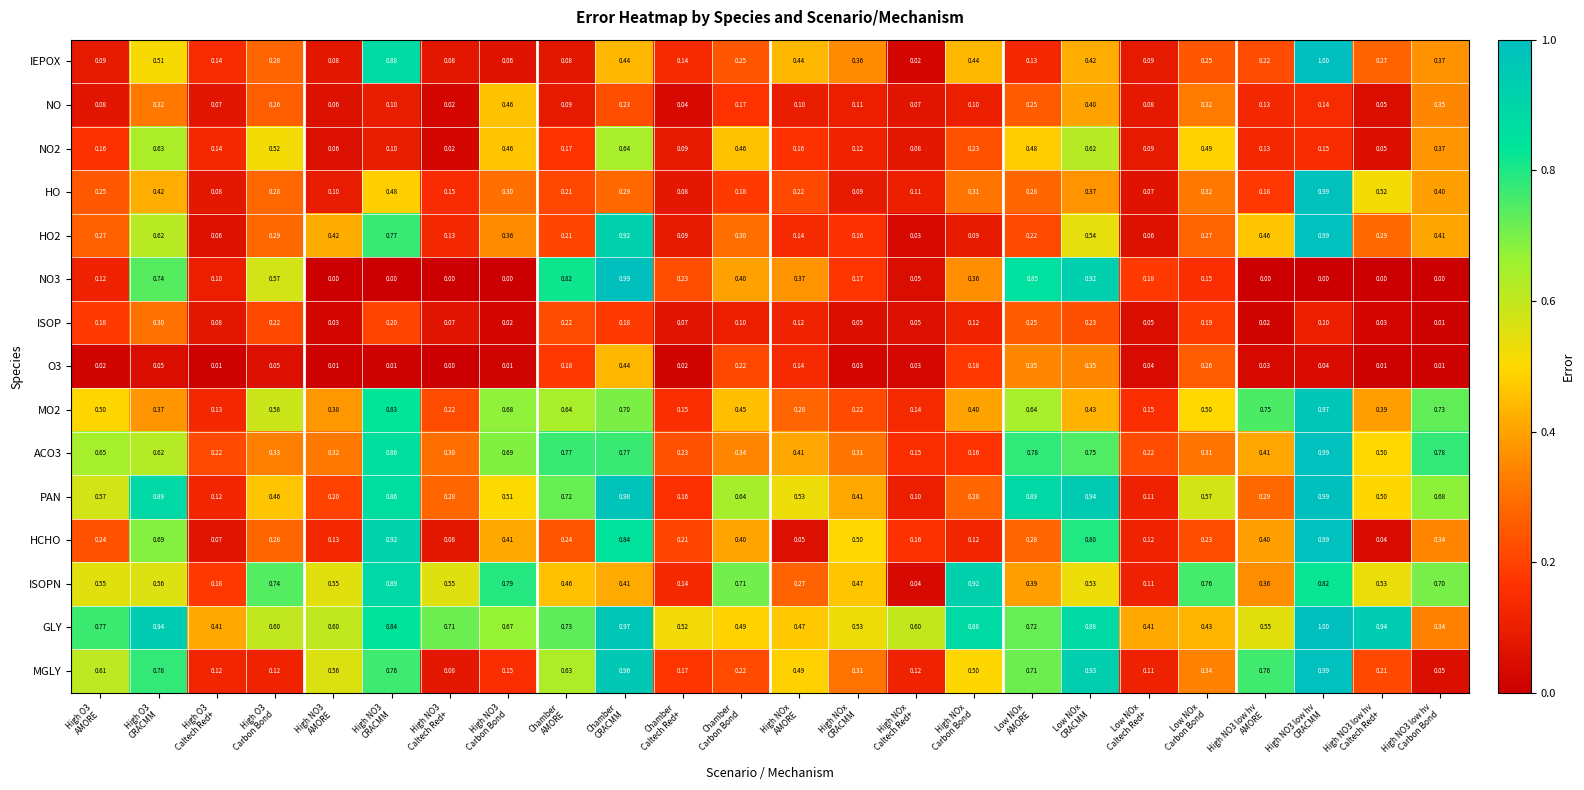

Which series has the largest total across all categories?

GLY